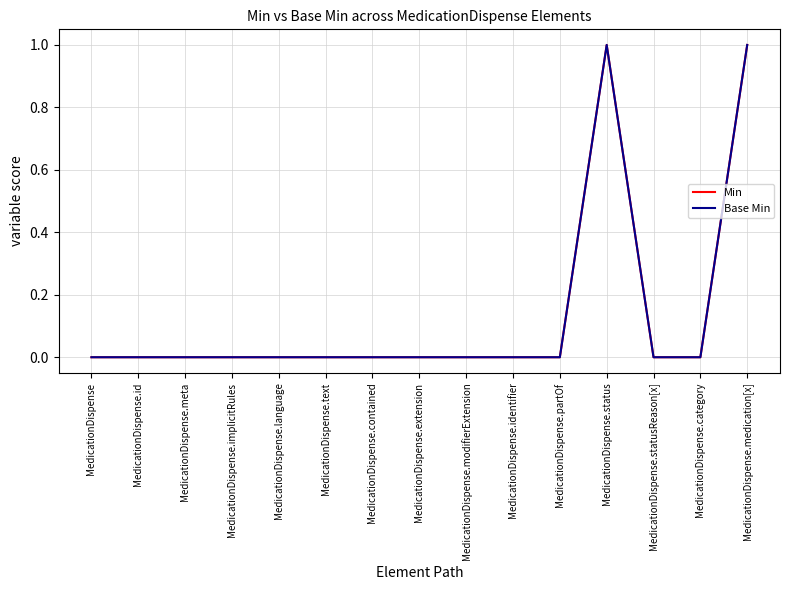

At which category is the sum across all series the highest?

MedicationDispense.status